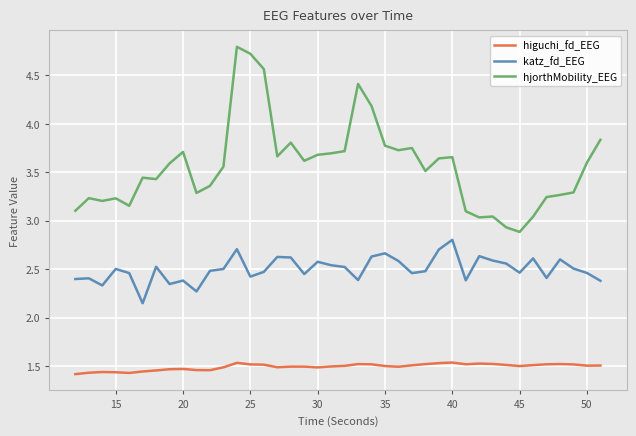

What is the difference between the second highest and second lowest values in the hjorthMobility_EEG series?

1.8